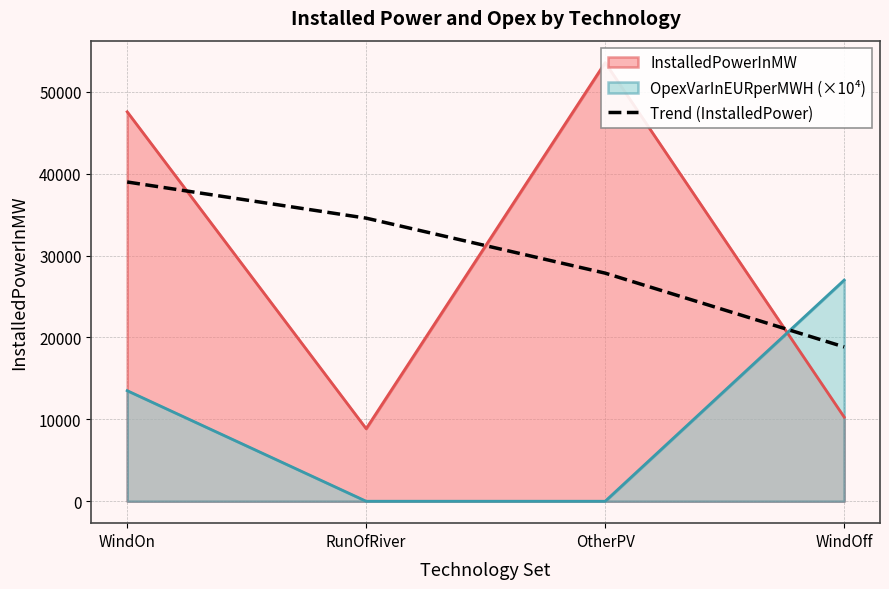

What is the difference between the values at WindOff and RunOfRiver?

15723.6